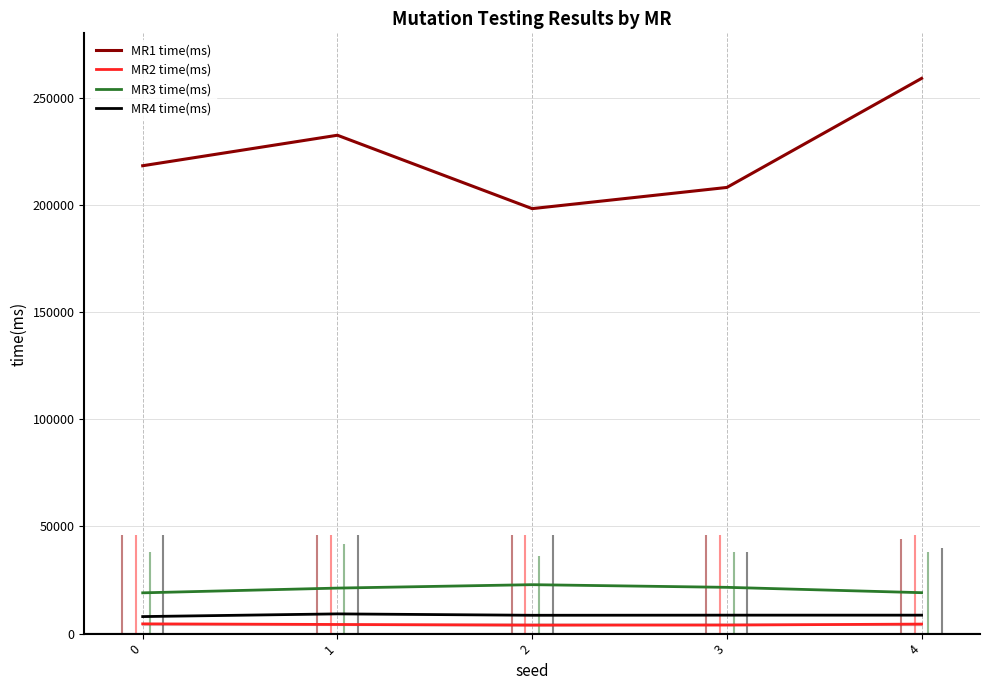

Count the number of categories in the chart.

5